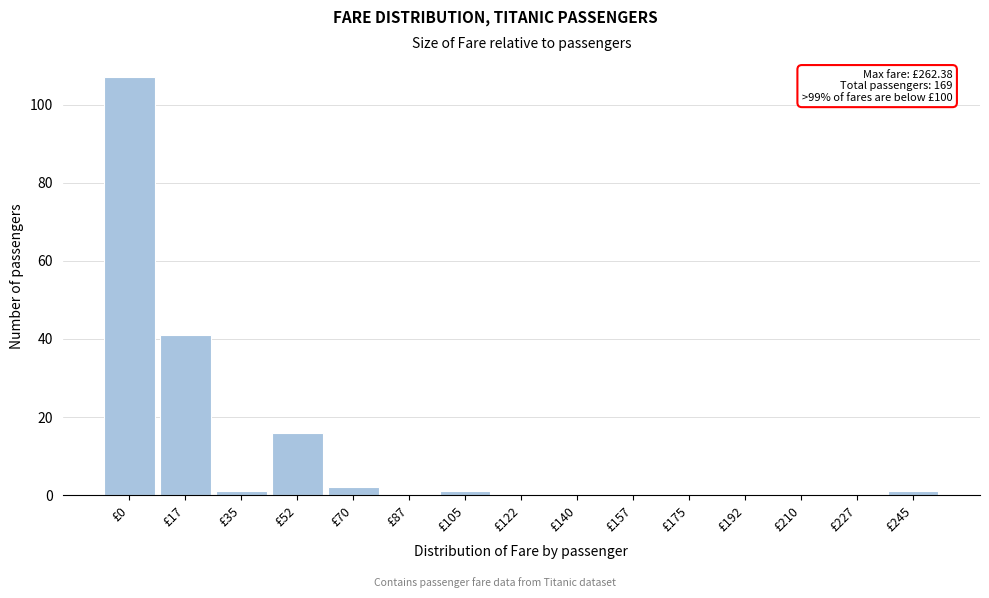

Reading right to left, list all the values displayed in this chart.

£245=1	£227=0	£210=0	£192=0	£175=0	£157=0	£140=0	£122=0	£105=1	£87=0	£70=2	£52=16	£35=1	£17=41	£0=107